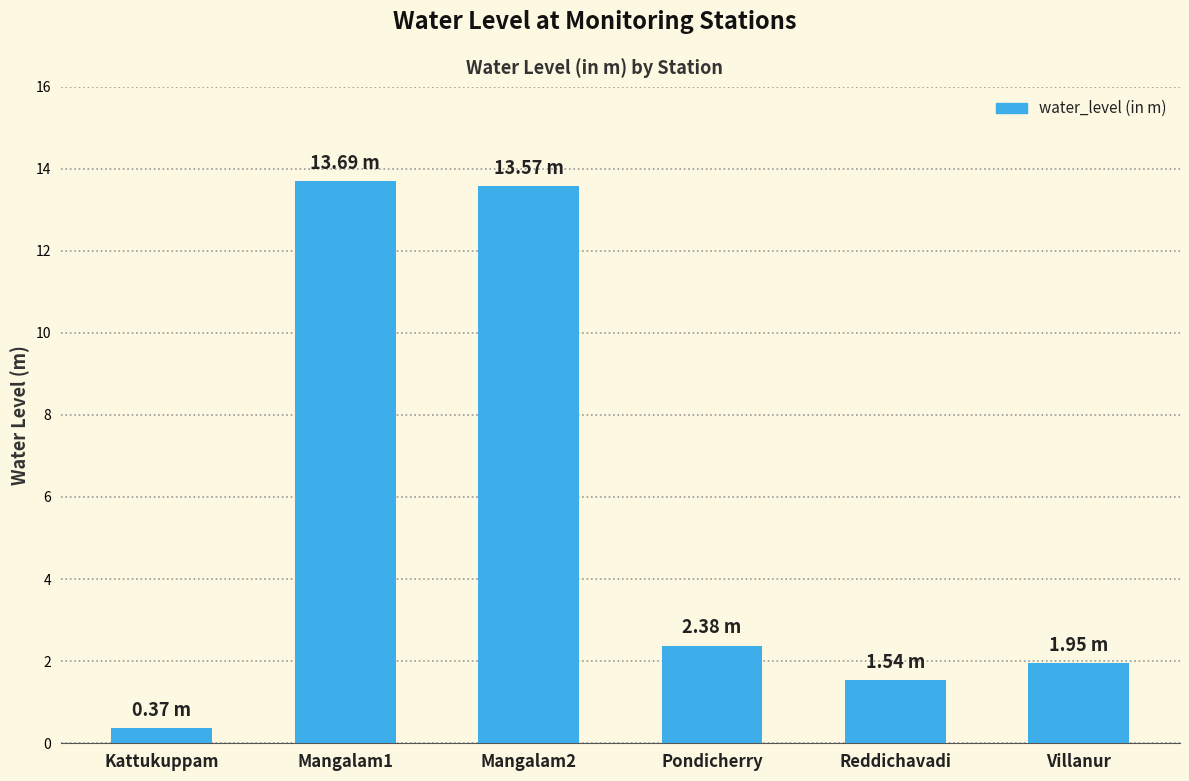

Which has a higher value, Mangalam1 or Reddichavadi?

Mangalam1